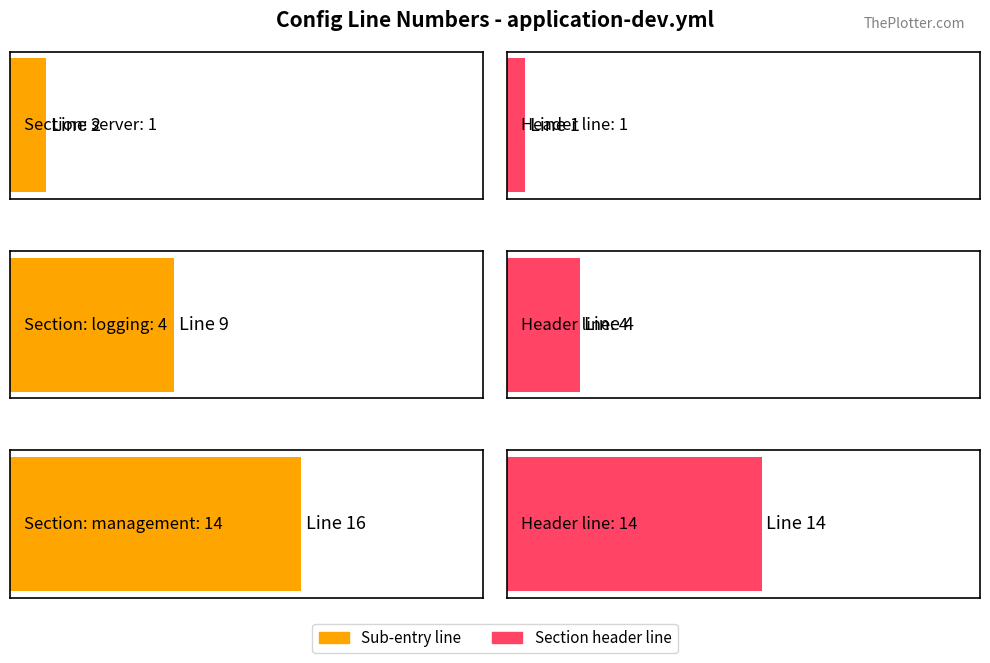

The value of Average utilization at management endpoints is 4. True or false?

False